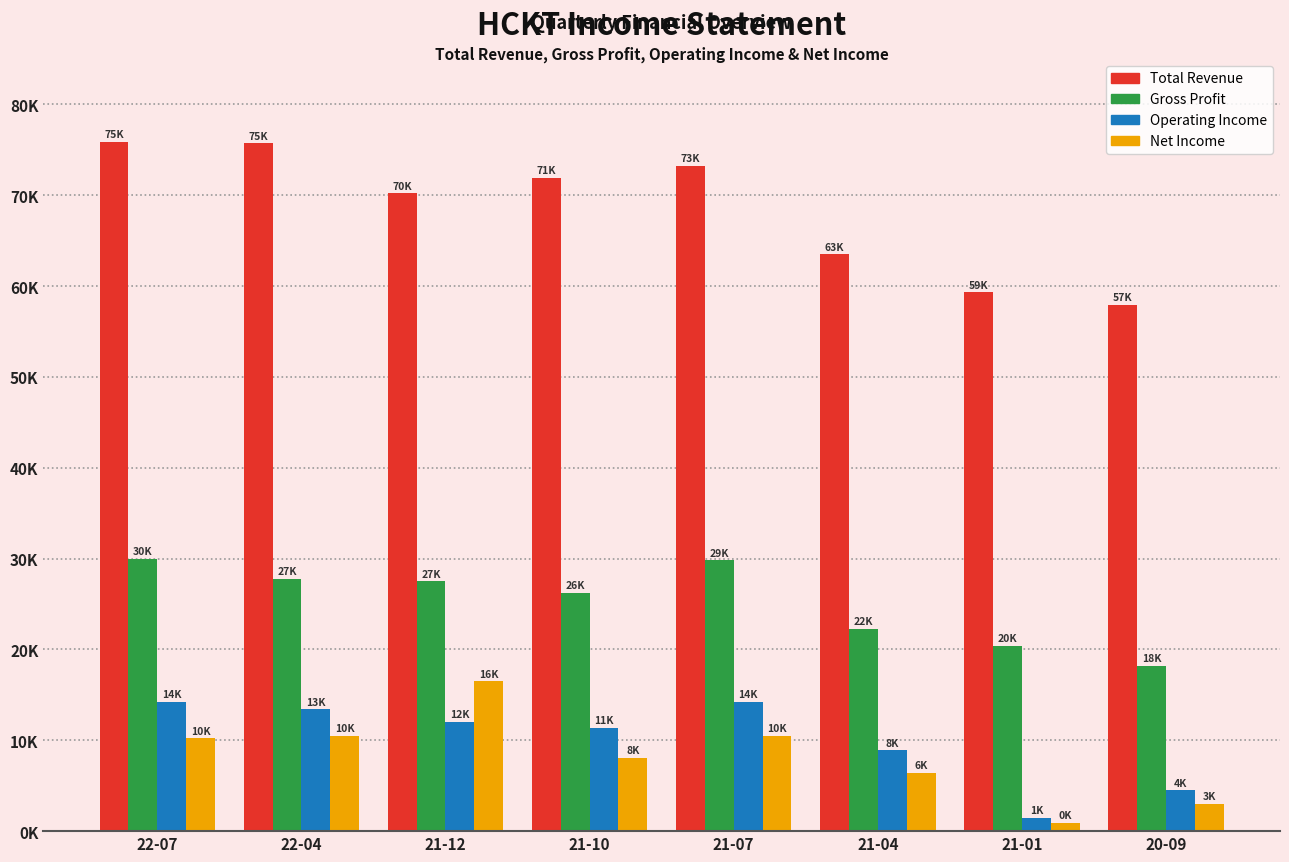

List the labels in order of Net Income value, smallest first.

21-01, 20-09, 21-04, 21-10, 22-07, 22-04, 21-07, 21-12